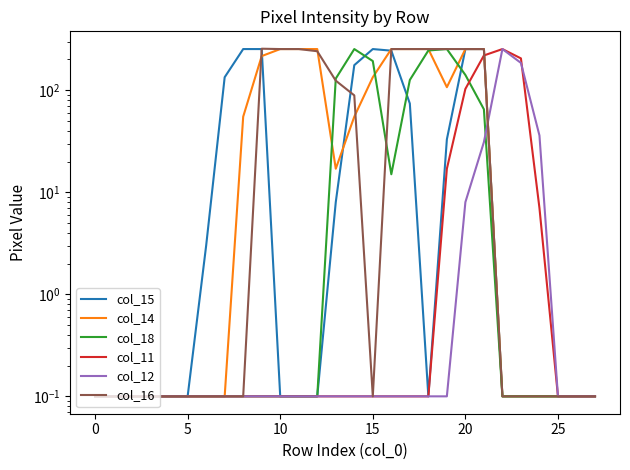

Rank the series by their maximum value, from lowest to highest.

col_15, col_14, col_18, col_11, col_12, col_16